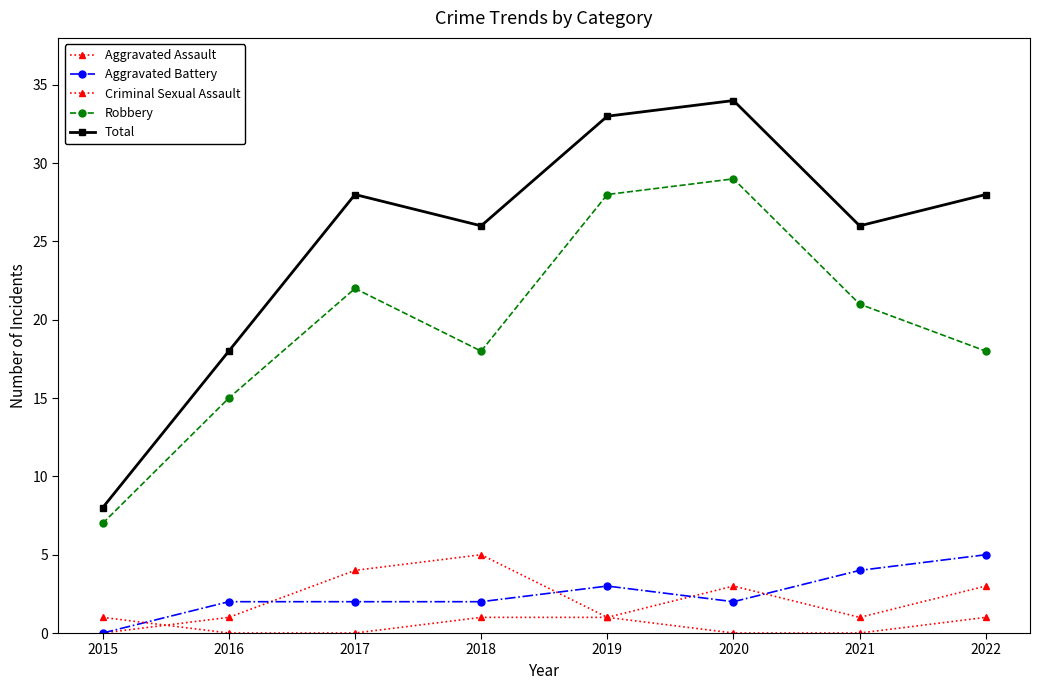

At which category does Aggravated Battery reach its first local valley?

2020